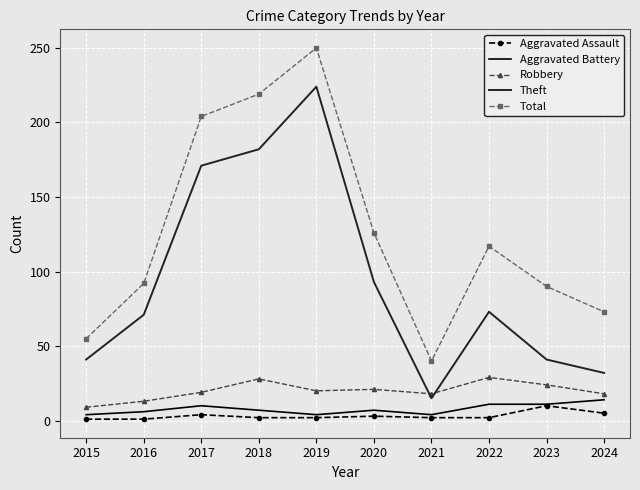

At which label does Aggravated Battery first exceed 7?

2017